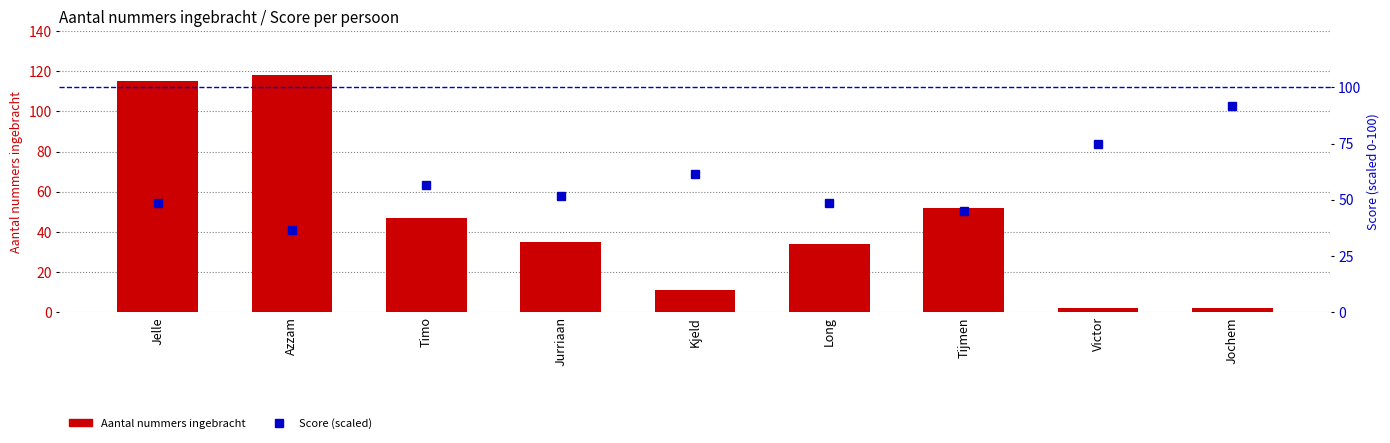

What is the smallest value displayed?

2.0